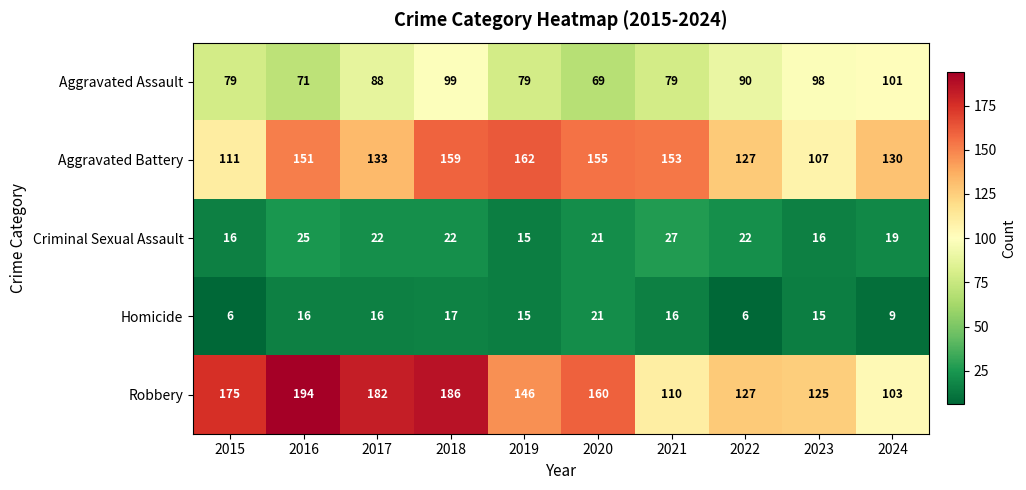

True or false: Homicide has a value of 4 at 2022.

False